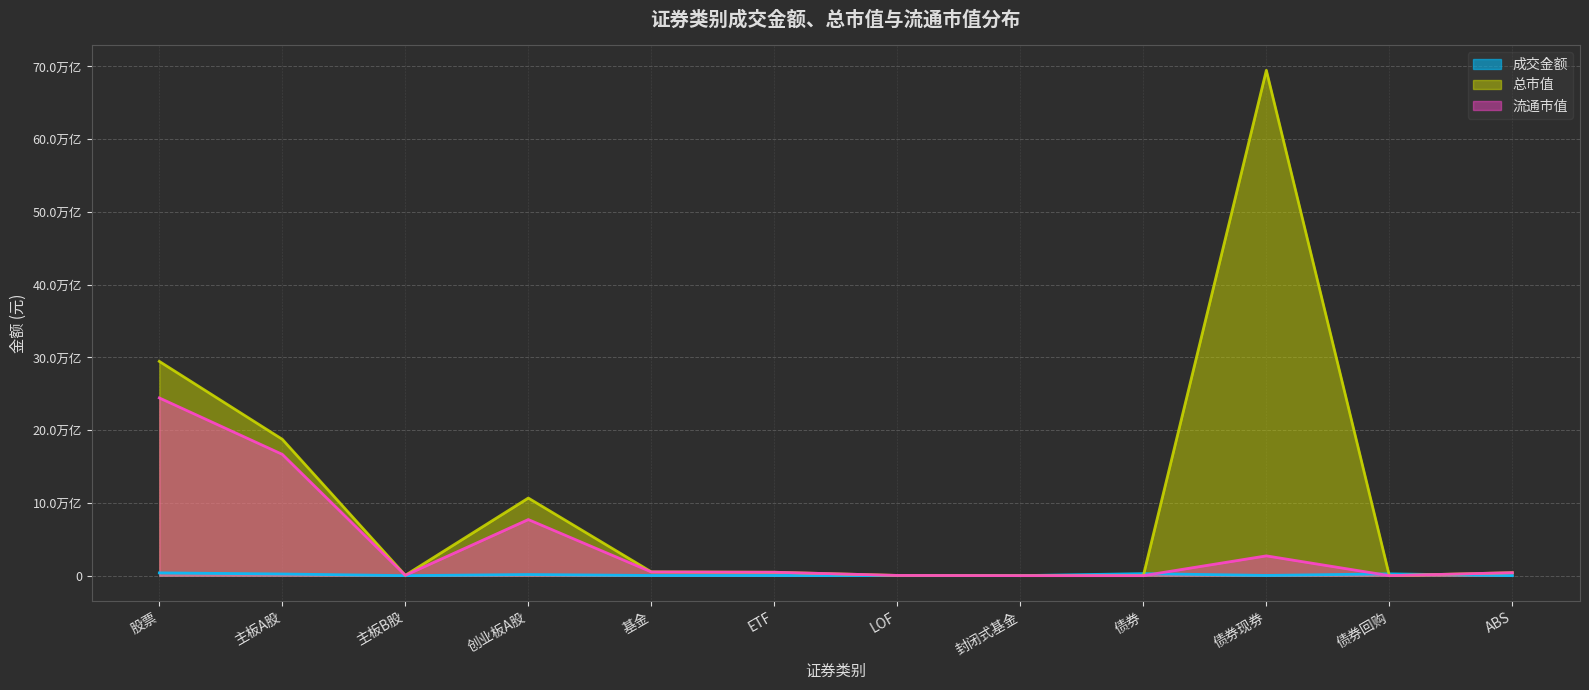

What is the sum of the 流通市值 values at 创业板A股 and 债券回购?

7711070527778.6